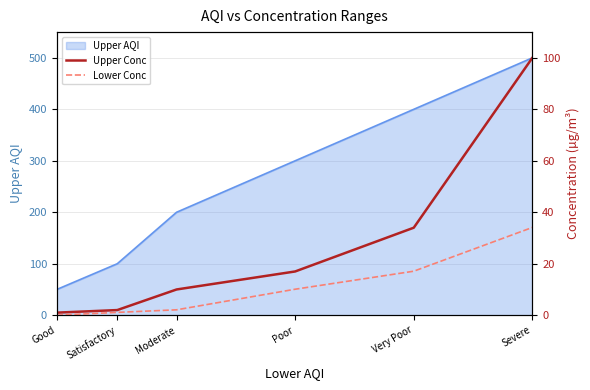

Is it true that Upper Conc equals 5.2 at Moderate?

False